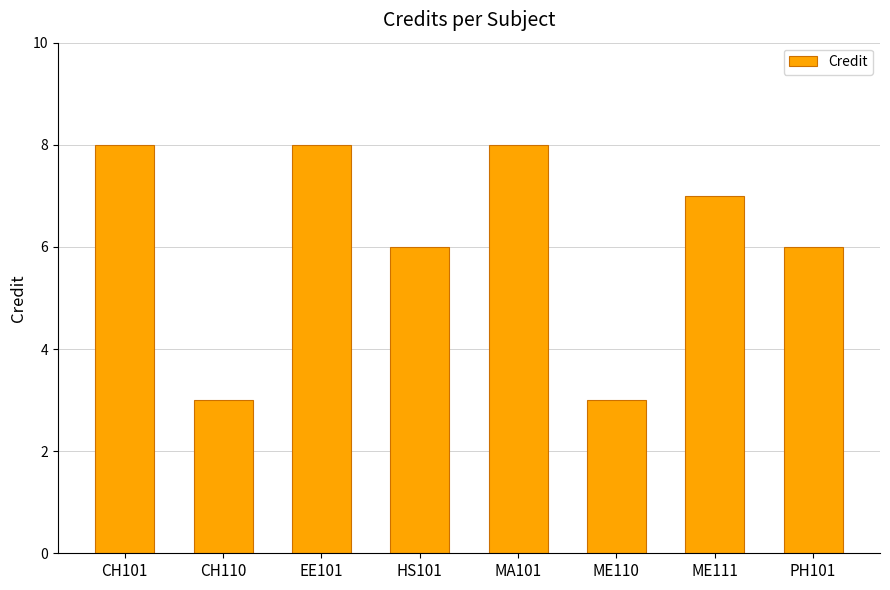

What is the approximate value at ME110?

3